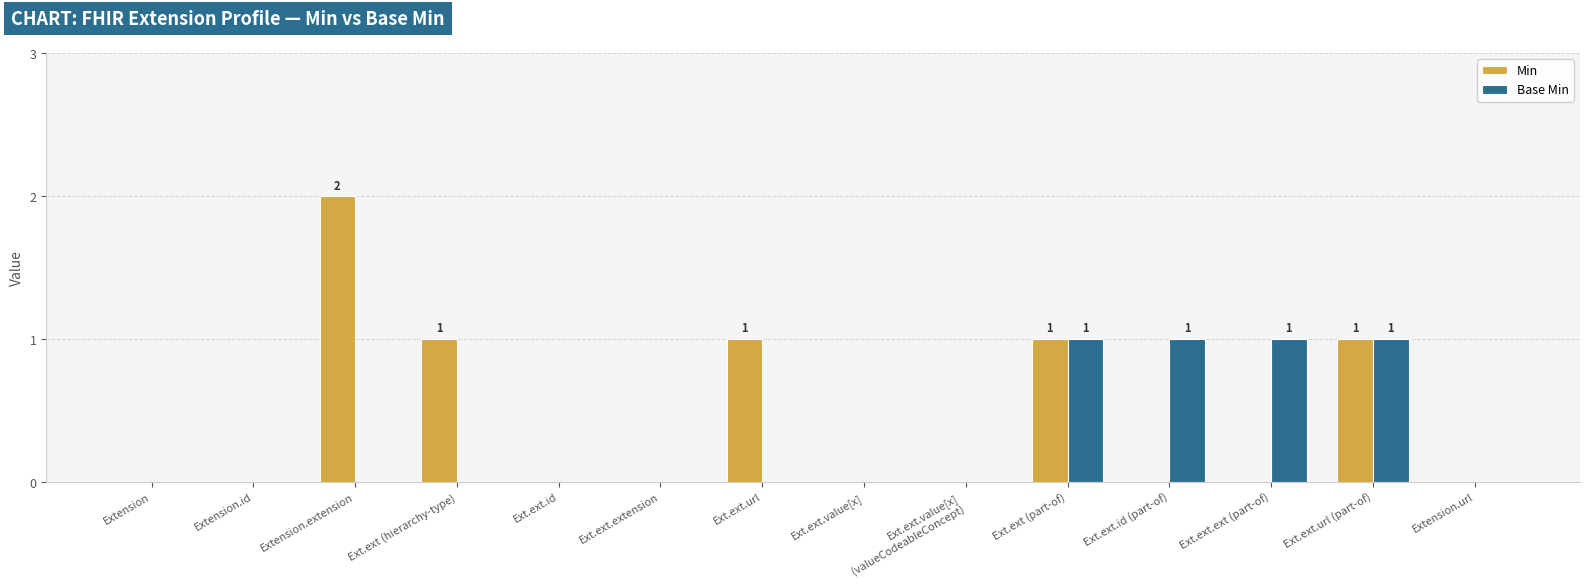

Reading left to right, list all the values displayed in this chart.

Min: 0	0	2	1	0	0	1	0	0	1	0	0	1	0
Base Min: 0	0	0	0	0	0	0	0	0	1	1	1	1	0